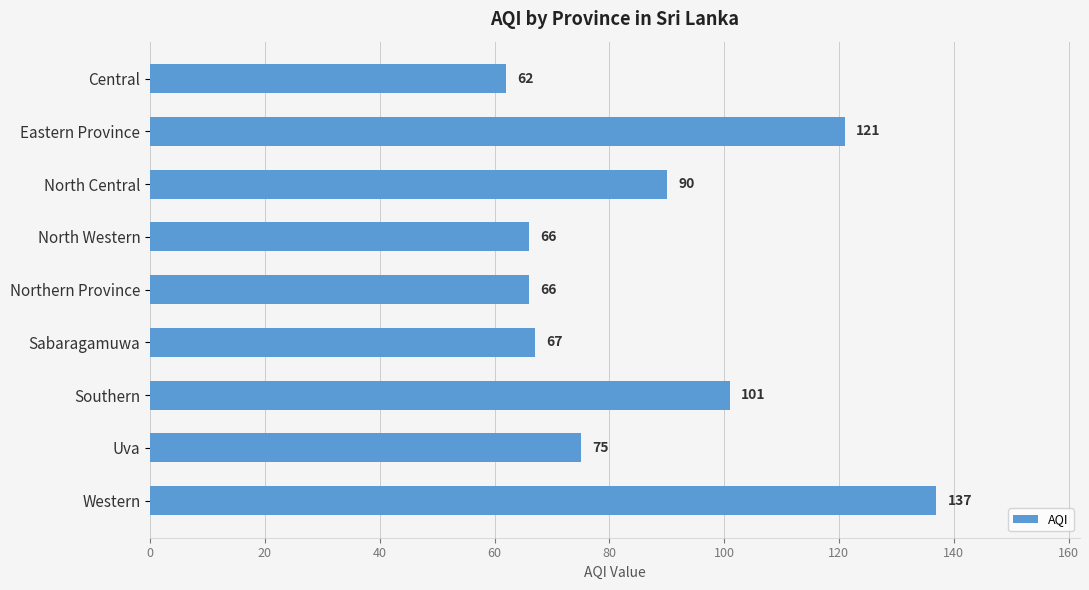

The chart shows a value of 73 at Western. True or false?

False